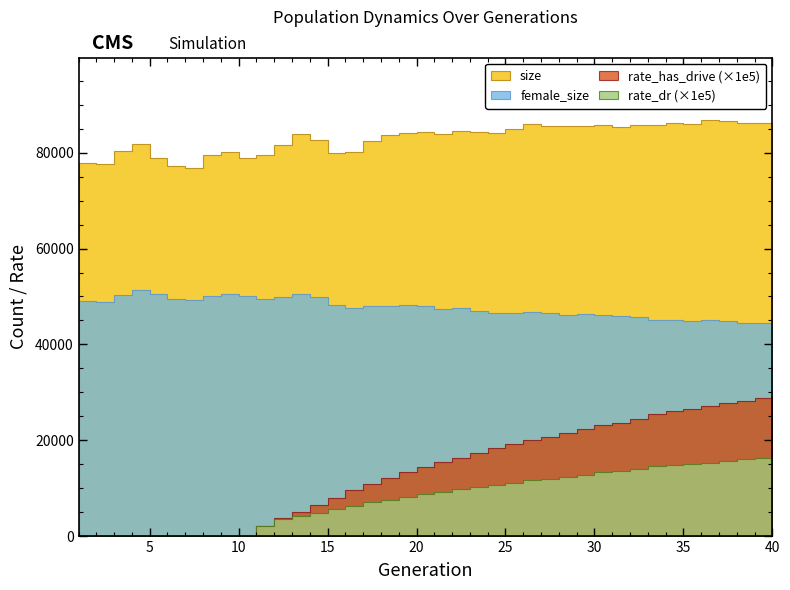

True or false: size and rate_dr cross at least once.

False